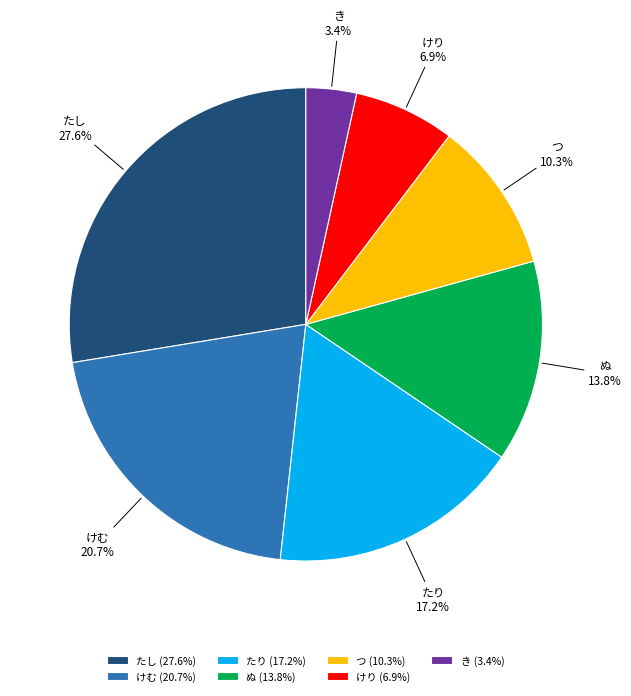

What is the largest slice in the pie chart?

たし